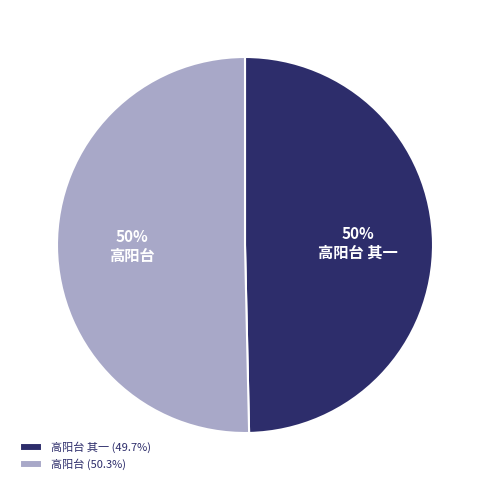

Combined, do 高阳台 and 高阳台 其一 account for over 50%?

Yes